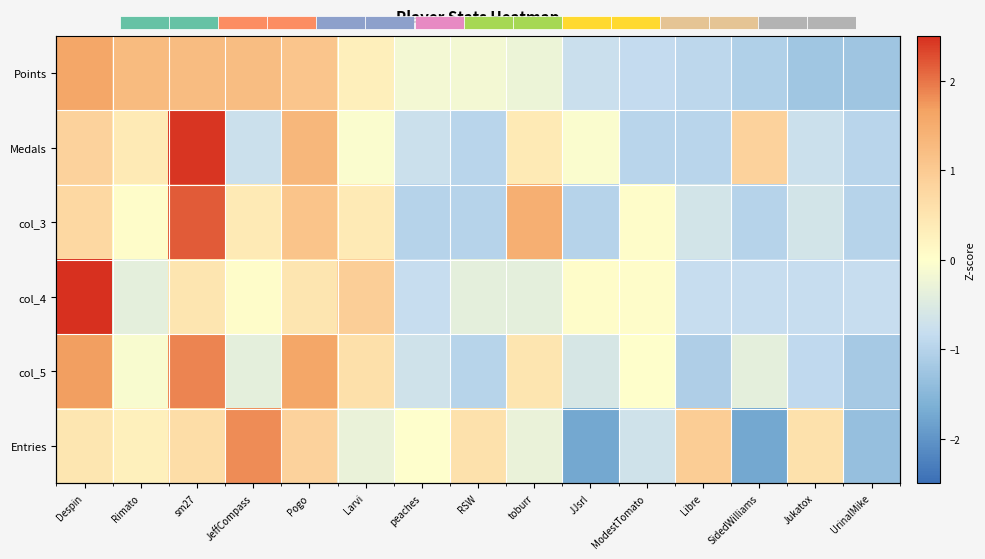

What value does the col_3 series have at sm27?

2.2